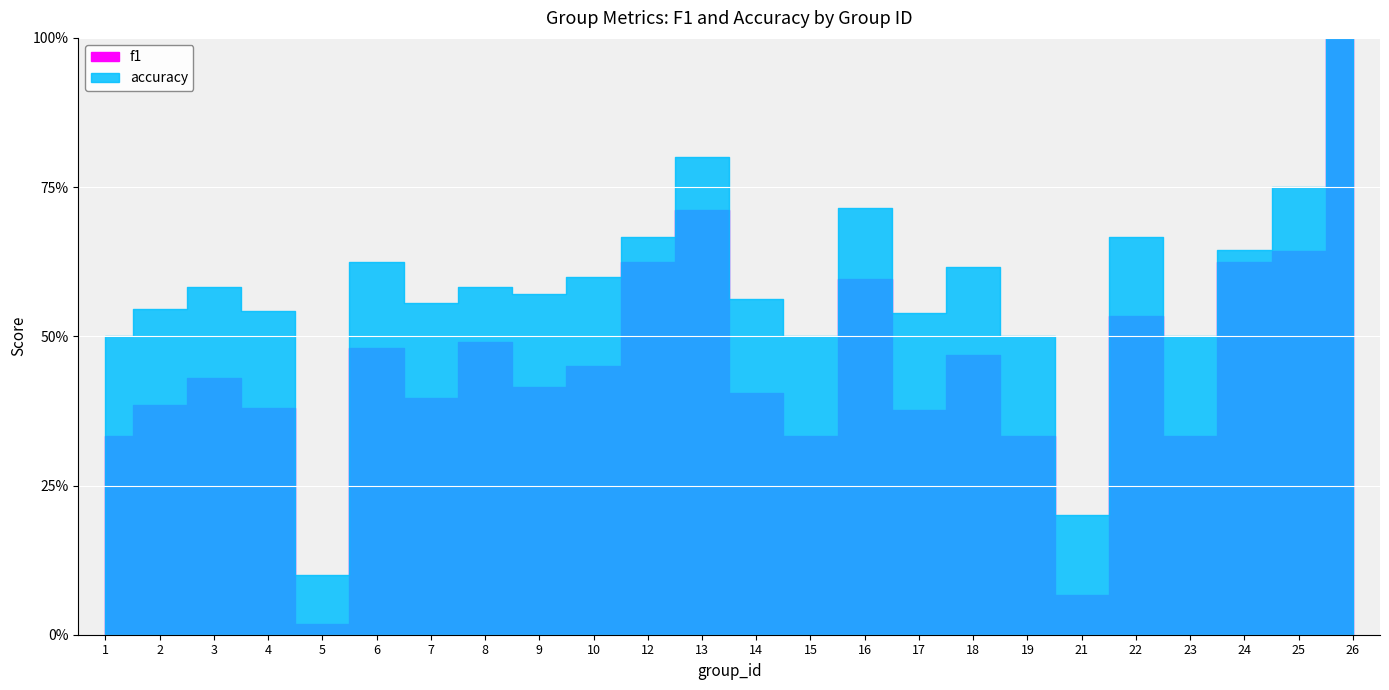

What is the difference between the maximum and minimum values in the f1 series?

1.0